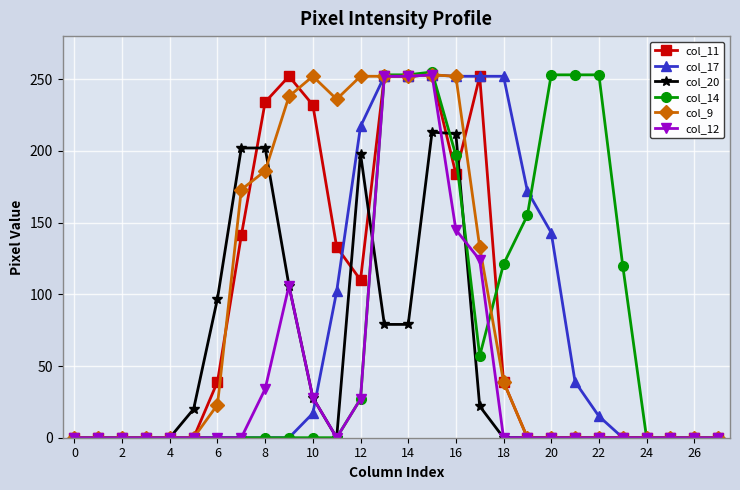

True or false: col_14 and col_20 intersect in this chart.

True